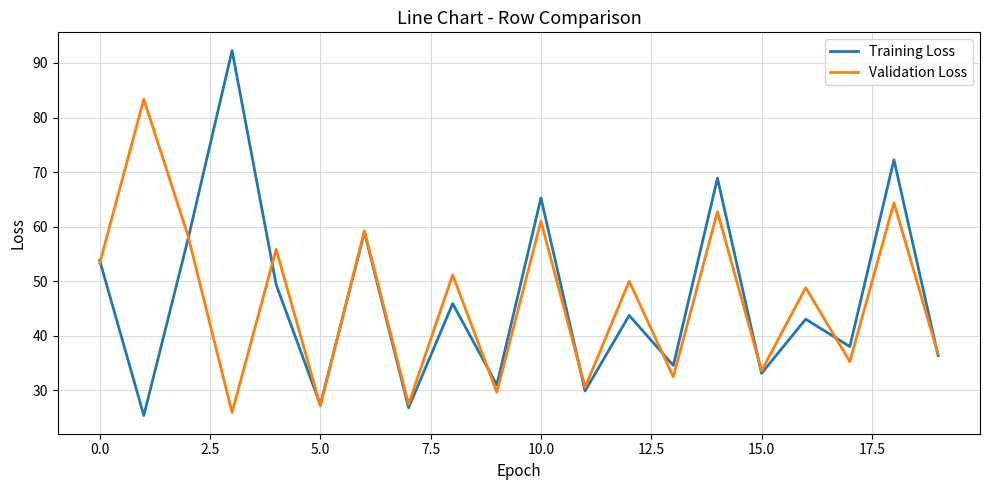

What is the smallest value displayed?

25.4